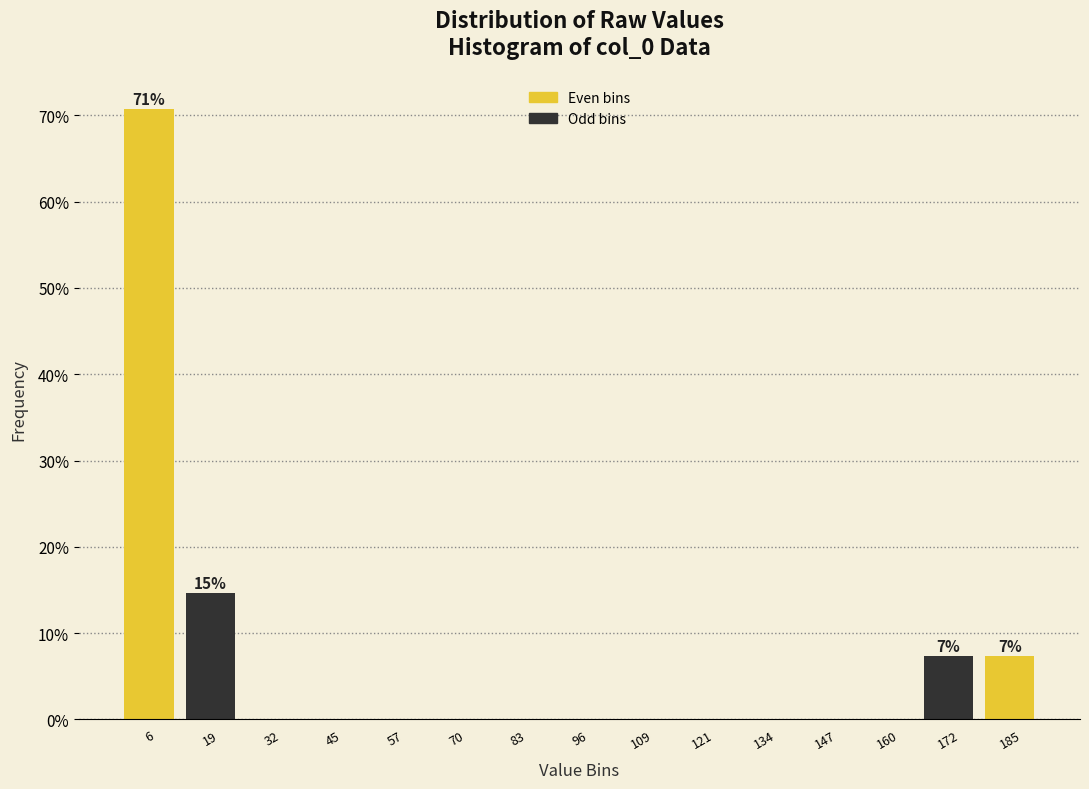

Over which range of the x-axis is the bar tallest?

0 to 12